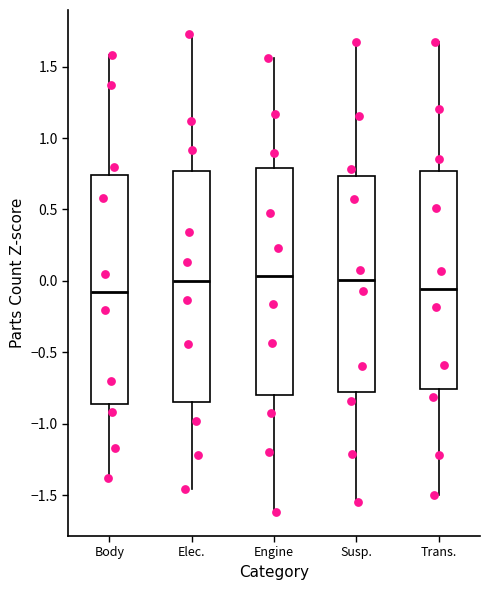

Reading left to right, read every box against the y-axis: the position of its median line, the range the box covers, and the ends of its whiskers. The values are not printed on the chart, so give them approximately, as read against the axis.

Body: median -0.10, box -0.85 to 0.75, whiskers -1.40 to 1.60
Elec.: median 0.00, box -0.85 to 0.75, whiskers -1.45 to 1.75
Engine: median 0.05, box -0.80 to 0.80, whiskers -1.60 to 1.55
Susp.: median 0.00, box -0.80 to 0.75, whiskers -1.55 to 1.65
Trans.: median -0.05, box -0.75 to 0.75, whiskers -1.50 to 1.65